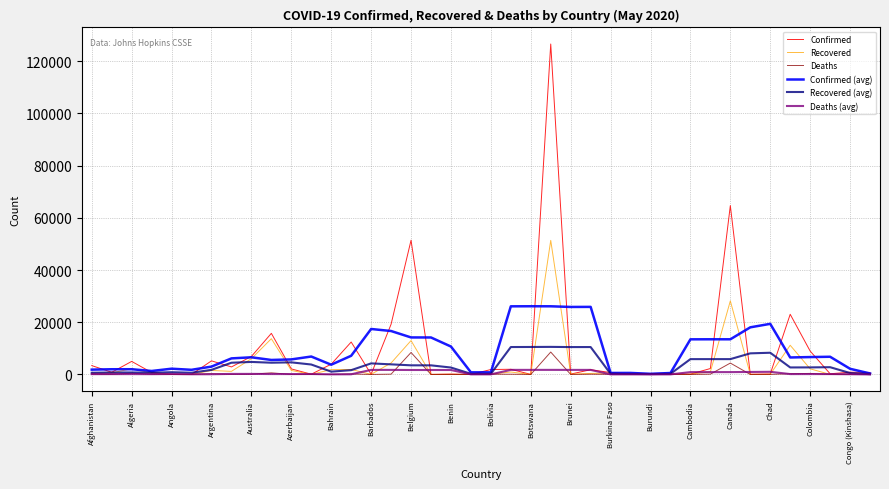

What is the greatest value displayed?

126611.0